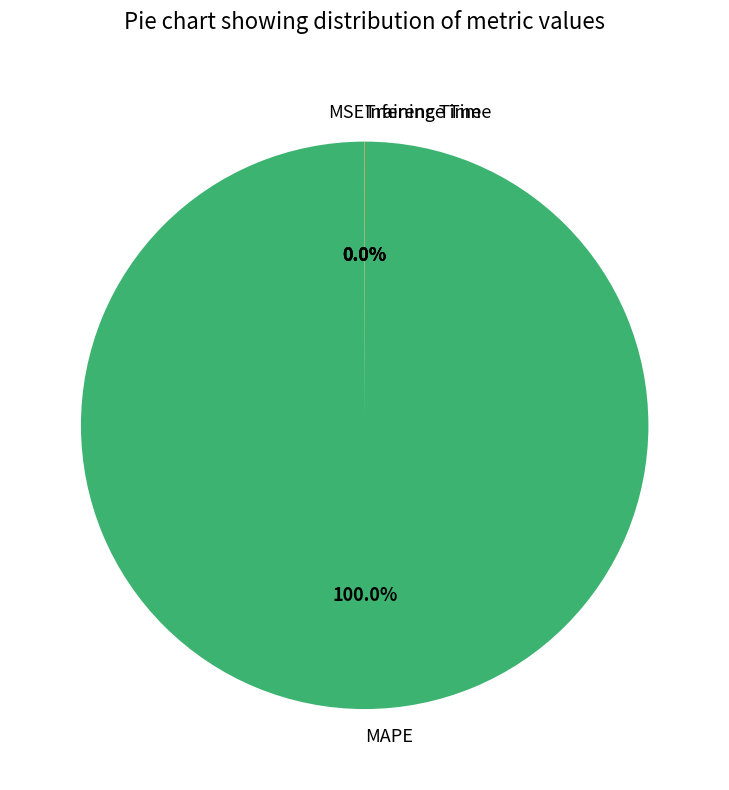

What is the largest slice in the pie chart?

MAPE